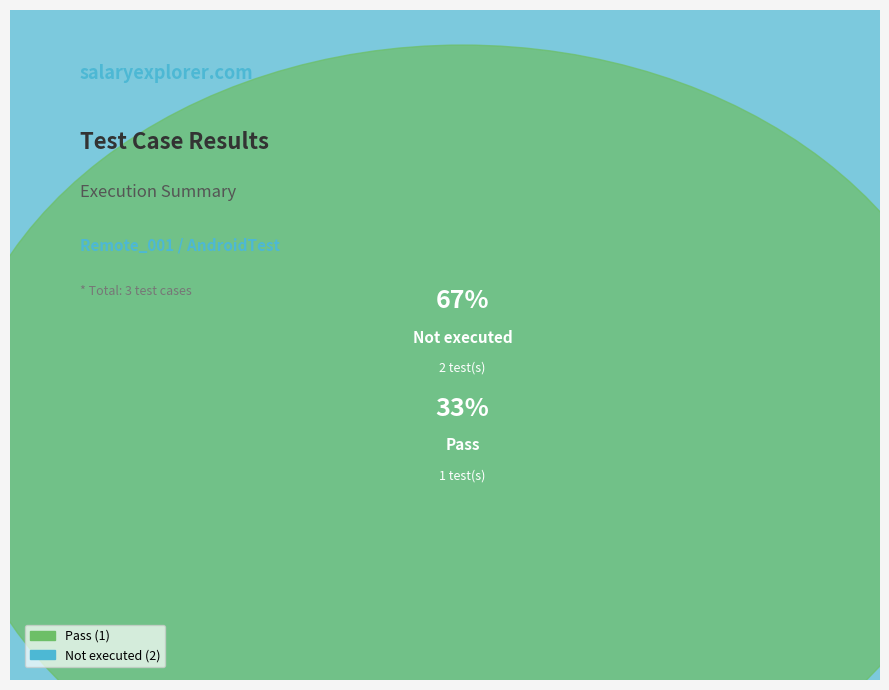

Combined, do Suspended and Not executed account for over 50%?

Yes